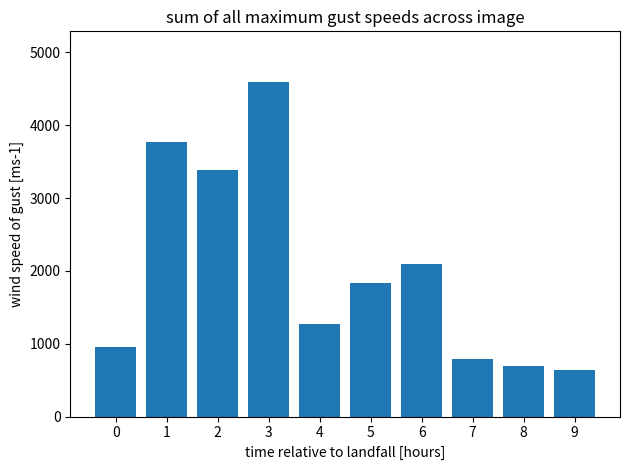

Reading left to right, transcribe all the data shown in this chart.

955	3764	3385	4600	1275	1832	2101	797	700	639